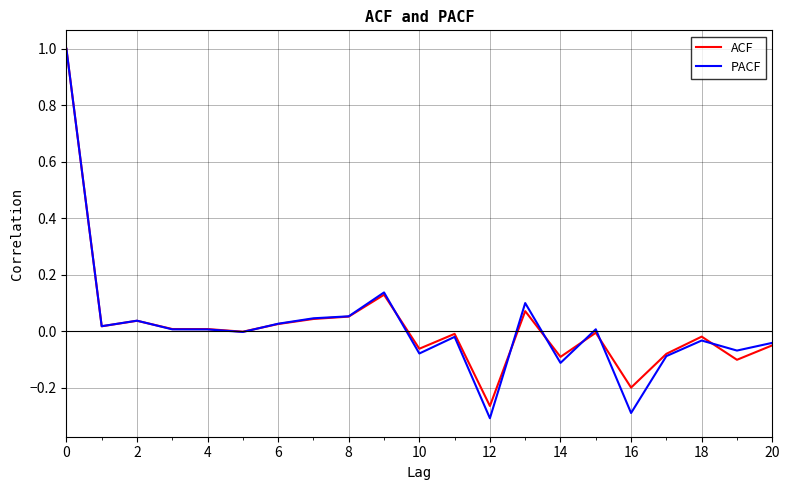

What is the maximum value for ACF?

1.0